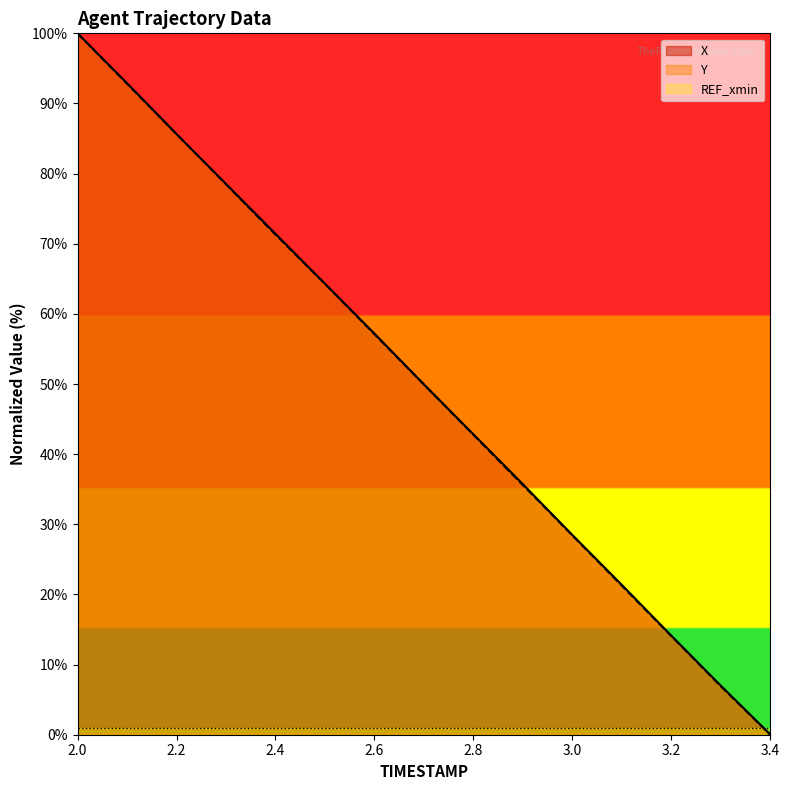

How many lines are shown in the chart?

3